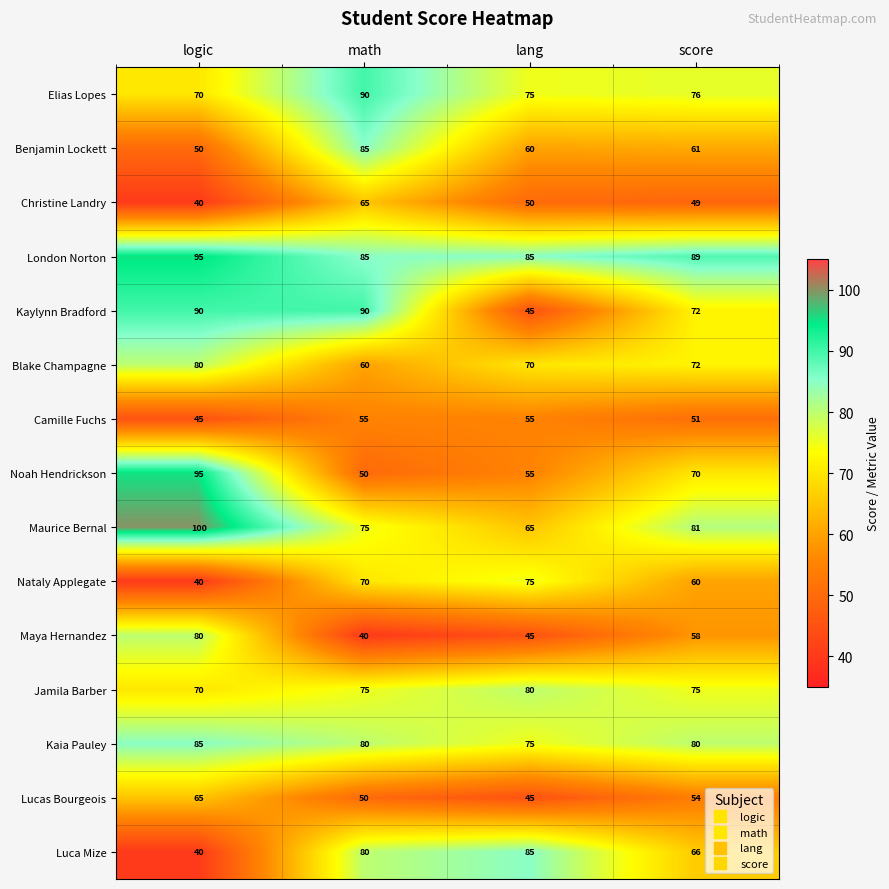

How many values in the Elias Lopes series are below 76?

2